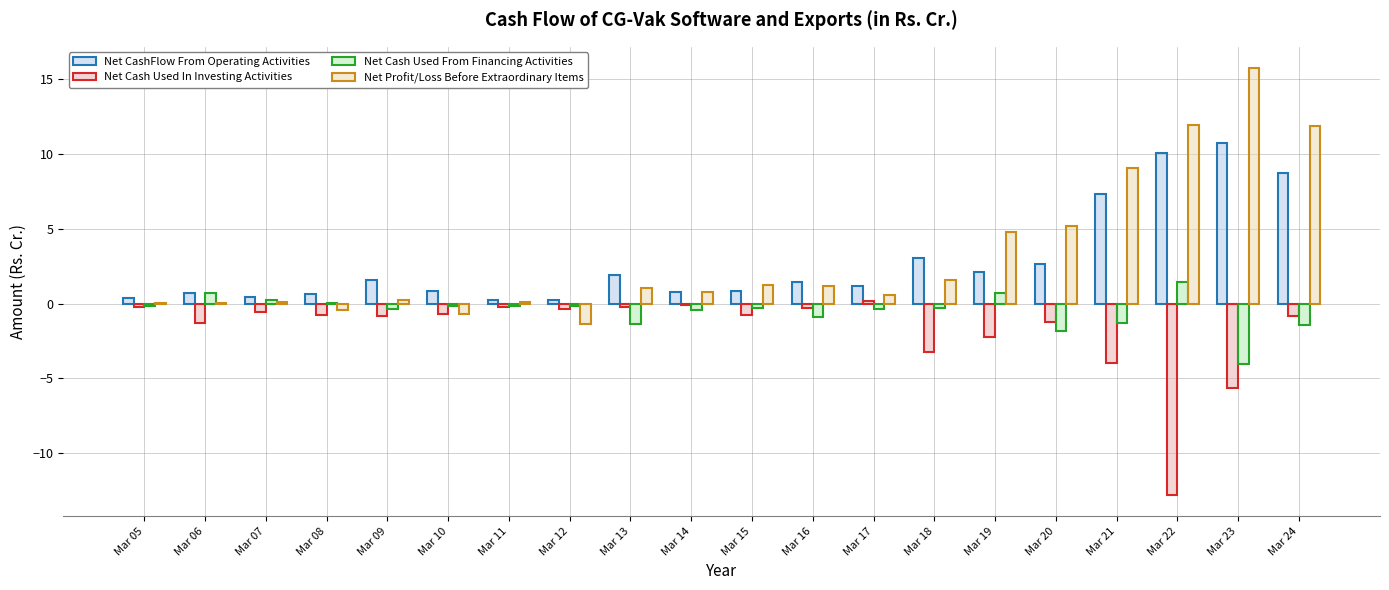

Read the Net Profit/Loss Before Extraordinary Items value at Mar 21.

9.0